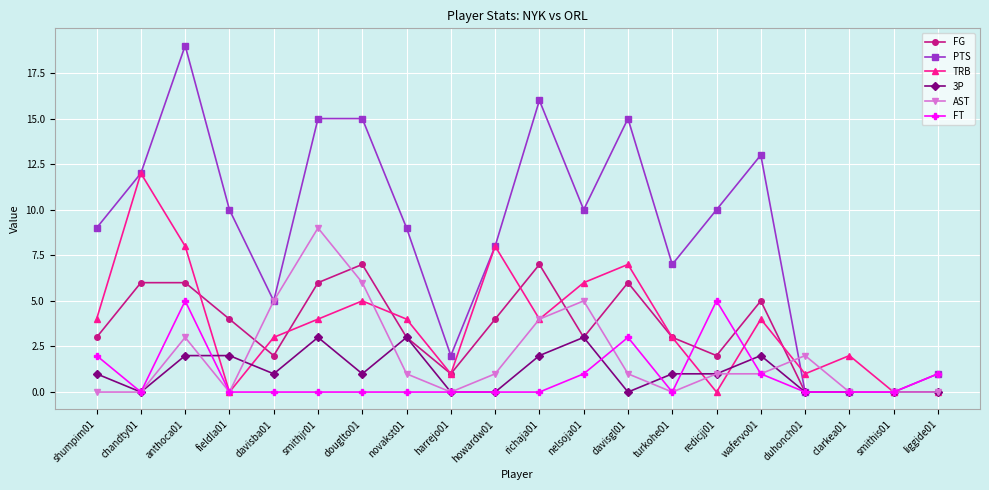

Where is AST nearest to the value 4?

richaja01